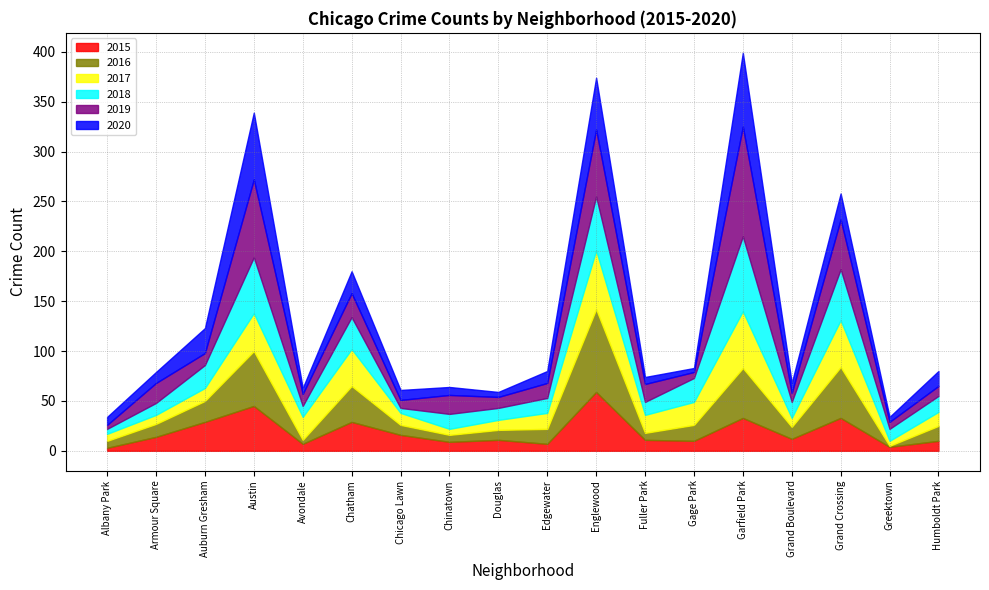

Between Austin and Greektown, which is larger?

Austin